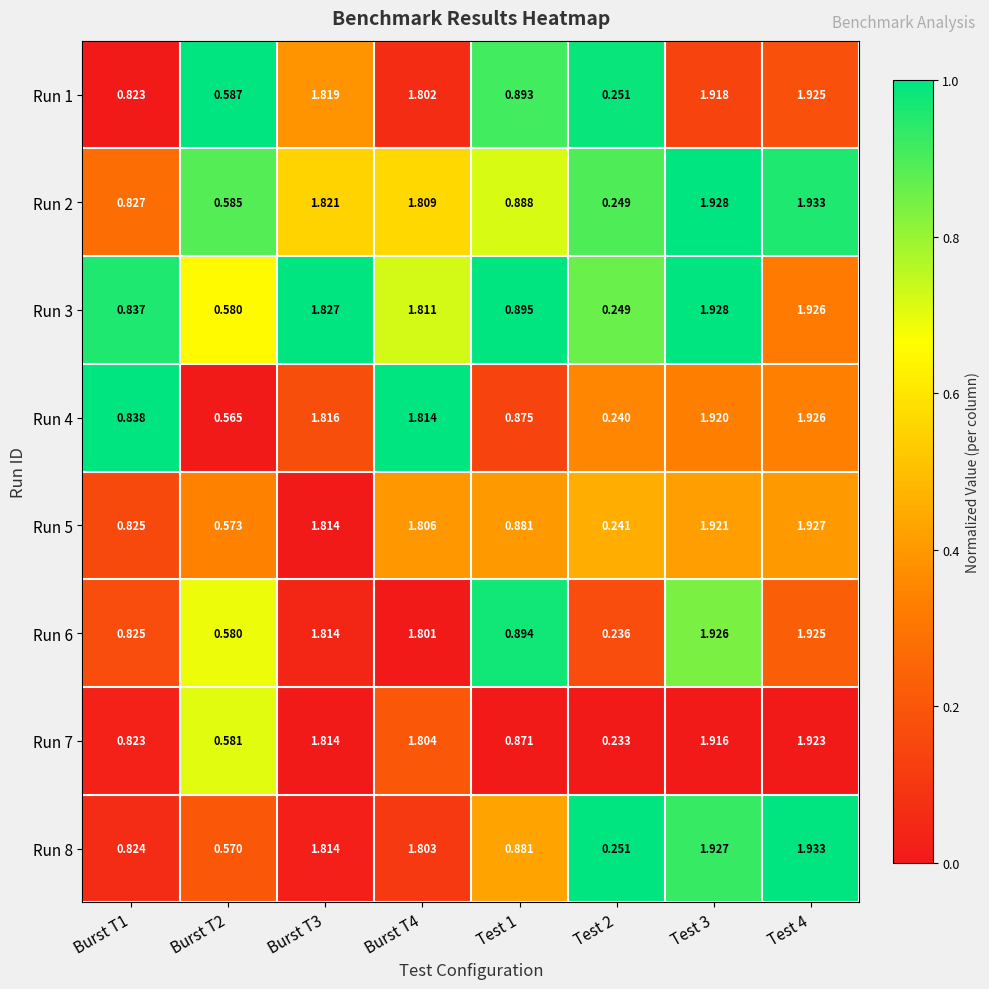

What is the spread (max minus min) of values at Test 4?

0.0